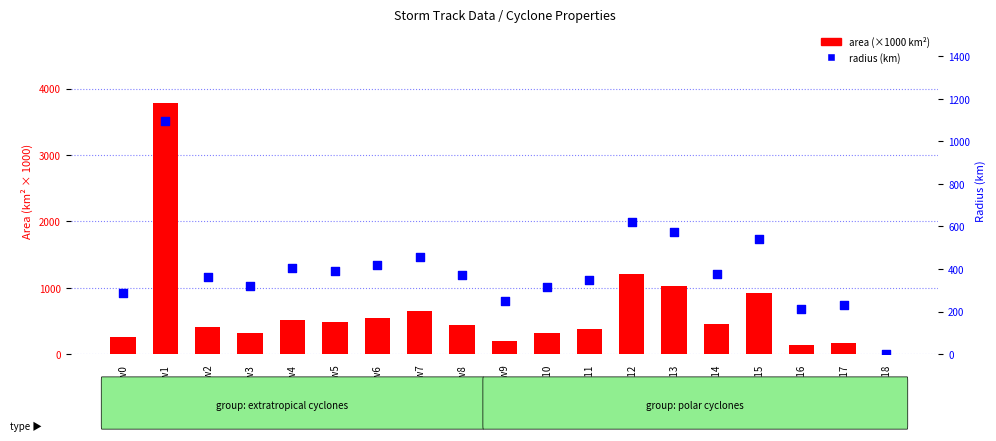

Which series has the largest total across all categories?

area (×1000 km²)